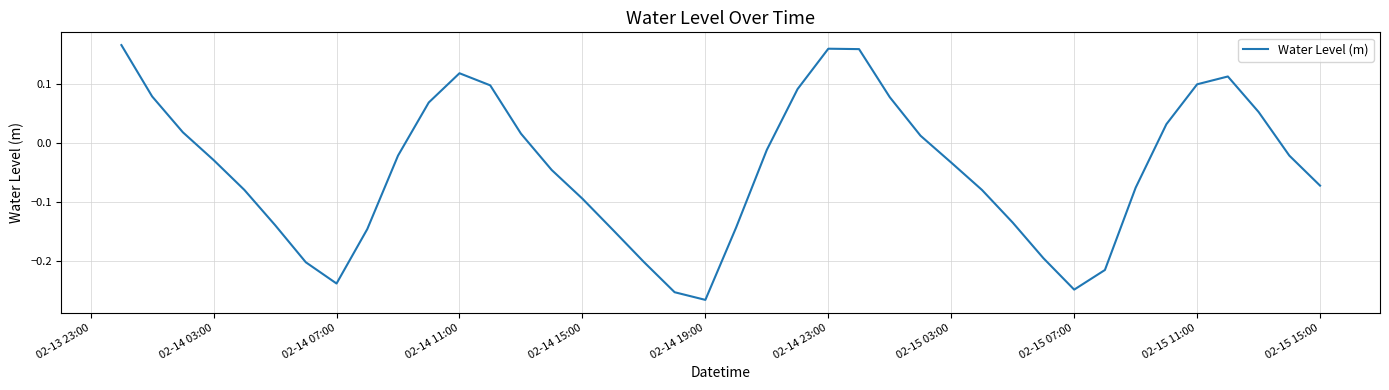

What is the difference between the maximum and minimum values?

0.4